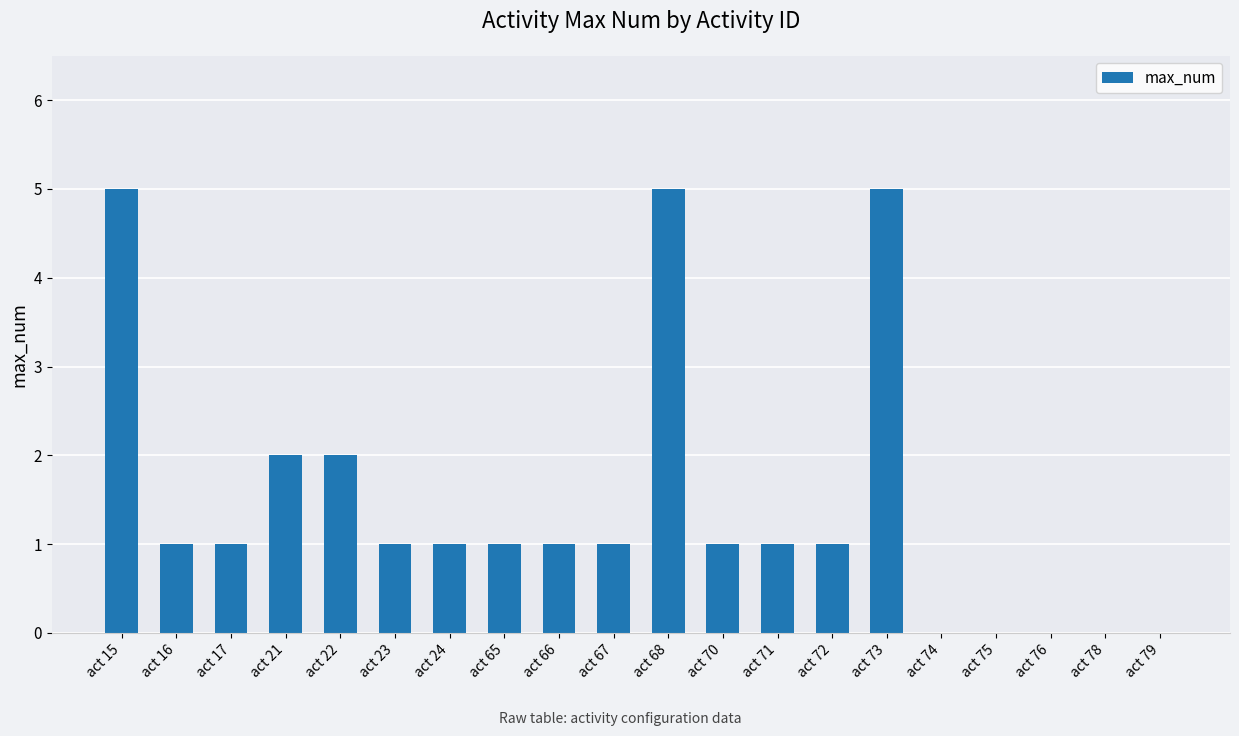

How many values are between 1 and 2?

12